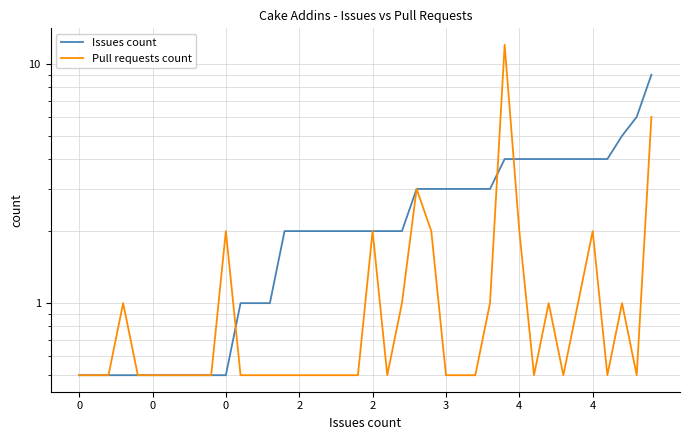

Rank the series at 28 from lowest to highest value.

Pull requests count, Issues count